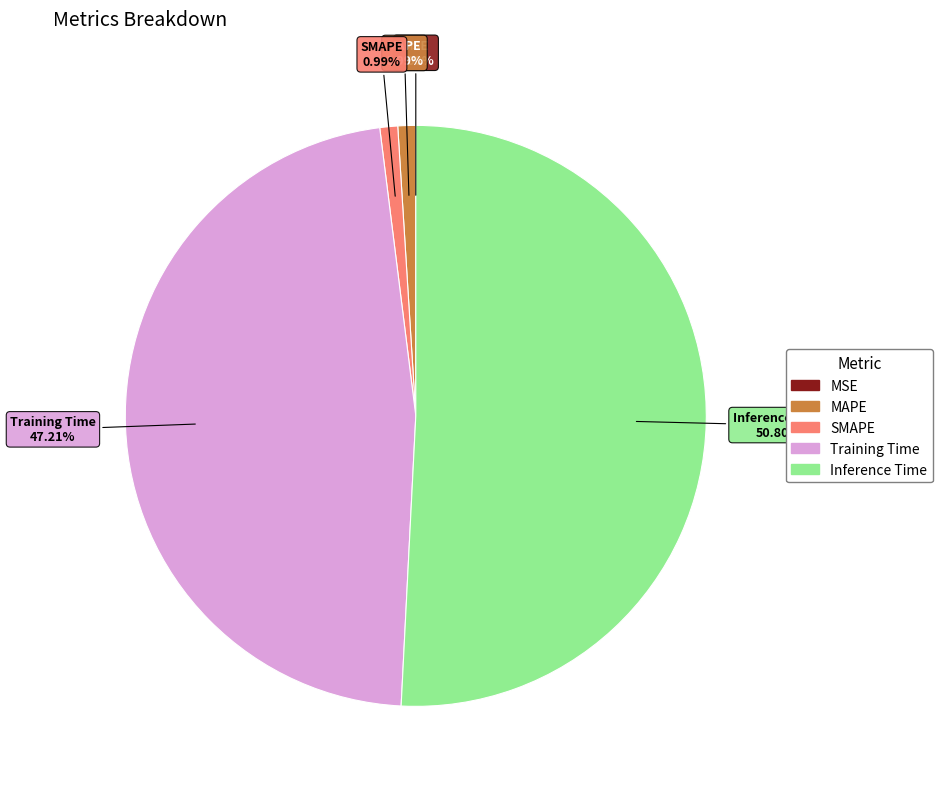

True or false: MAPE accounts for 10% of the total.

False